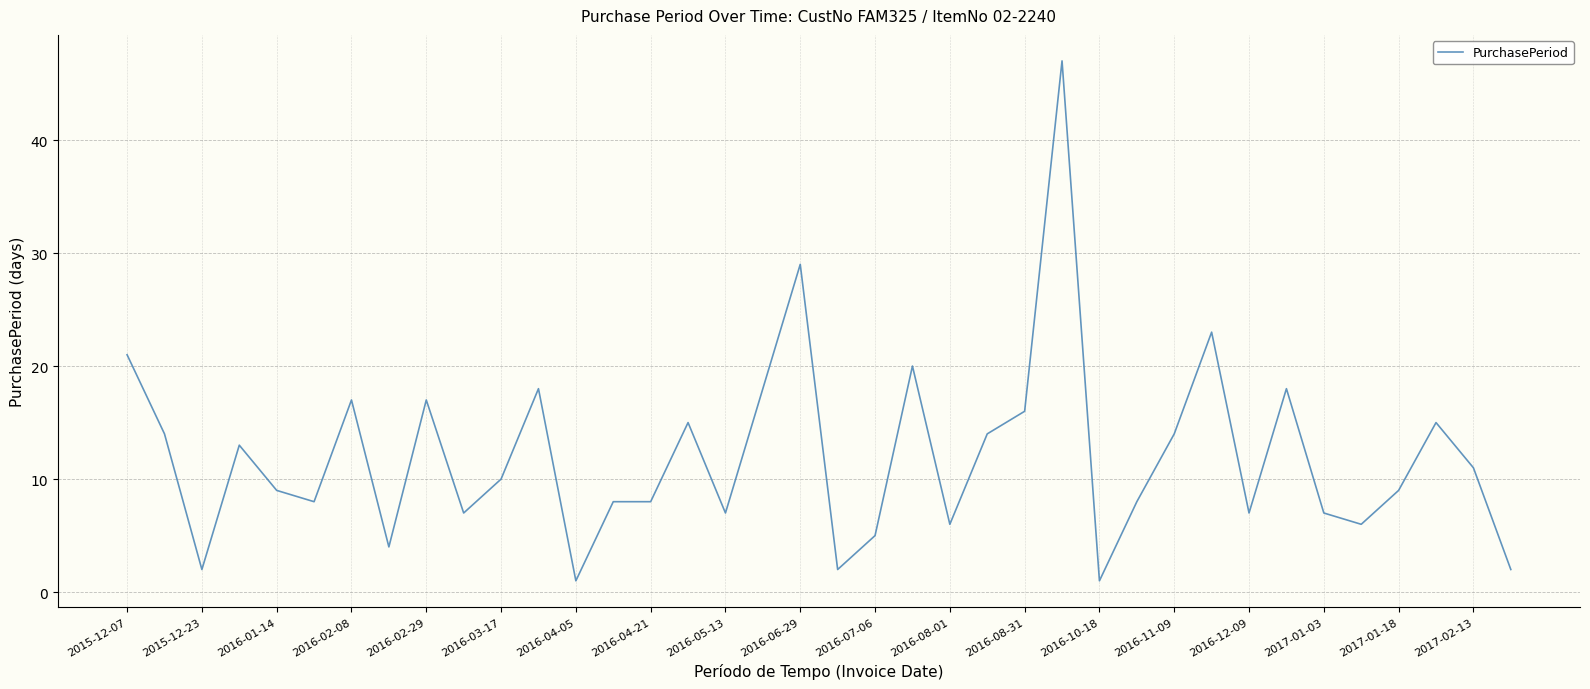

What is the difference between the maximum and minimum values?

46